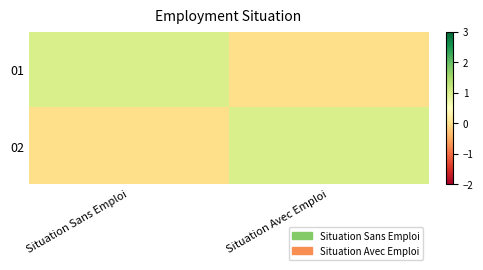

List the series in order of their peak value, lowest first.

01, 02